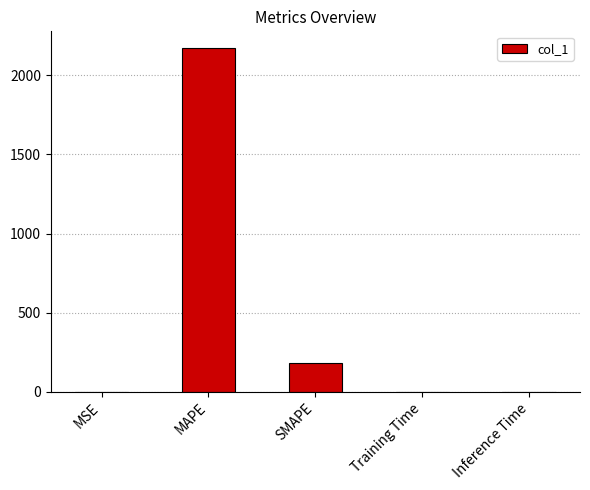

Read the value at MAPE.

2168.8